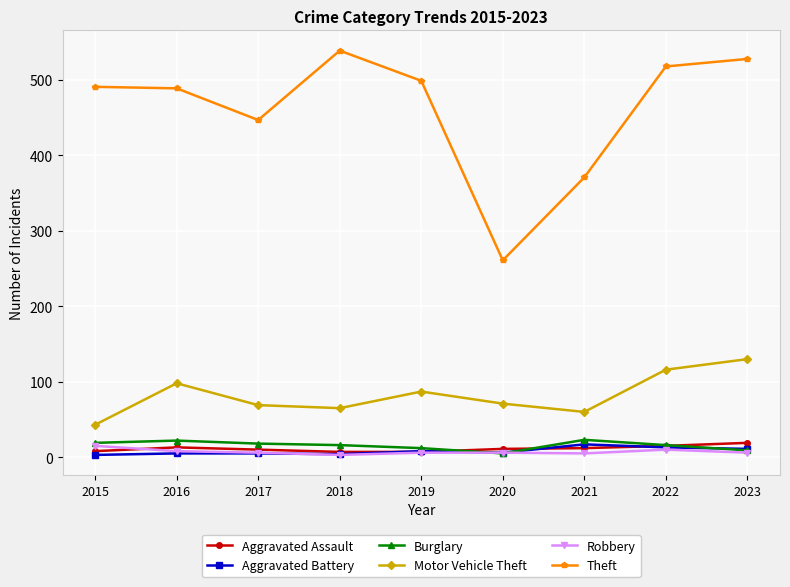

What is the maximum value for Burglary?

23